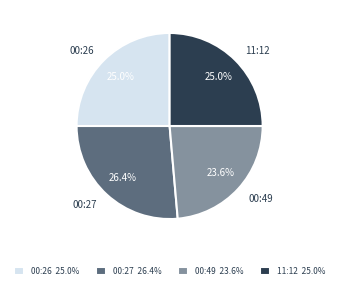

The 00:27 slice represents 26% of the pie. True or false?

True